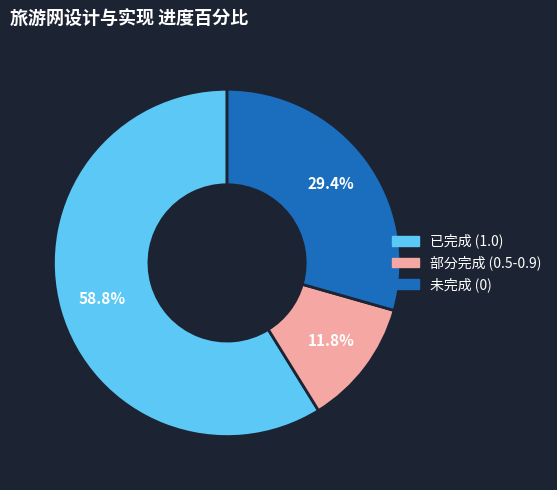

Does any single category account for the majority?

Yes